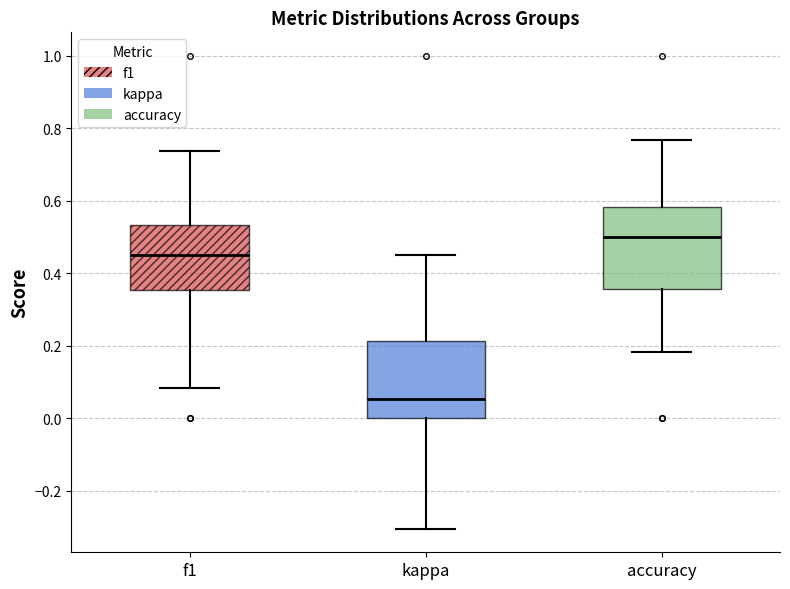

Reading left to right, transcribe this box plot: for each box, give where its median line is, the range the box spans, and where its two whiskers end, as read against the y-axis. The values are not printed on the chart, so give them approximately, as read against the axis.

f1: median 0.46, box 0.36 to 0.54, whiskers 0.08 to 0.74
kappa: median 0.06, box 0.00 to 0.22, whiskers -0.30 to 0.46
accuracy: median 0.50, box 0.36 to 0.58, whiskers 0.18 to 0.76